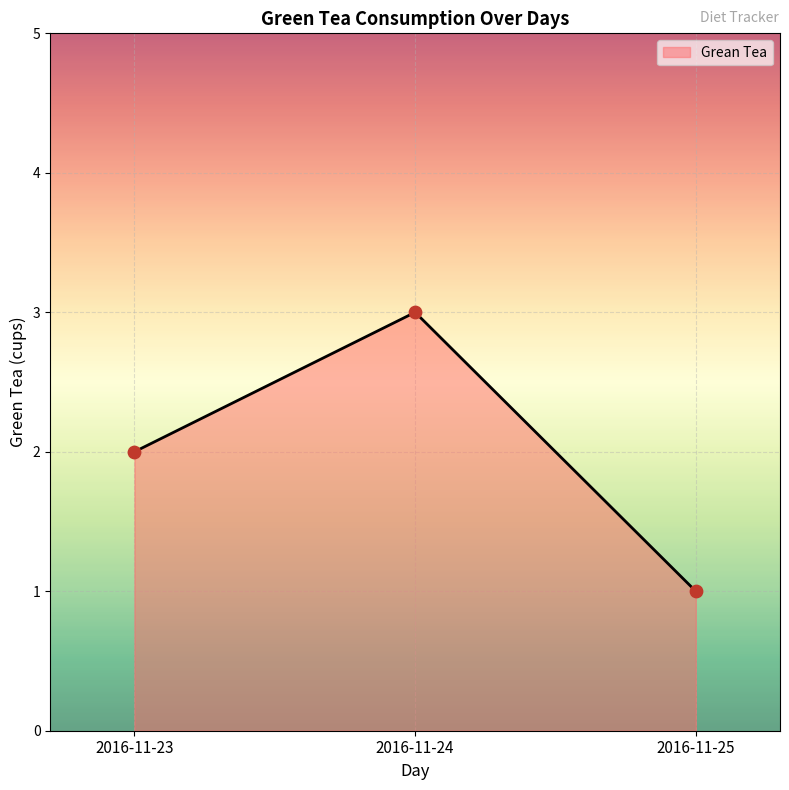

Which has a higher value, 2016-11-25 or 2016-11-23?

2016-11-23